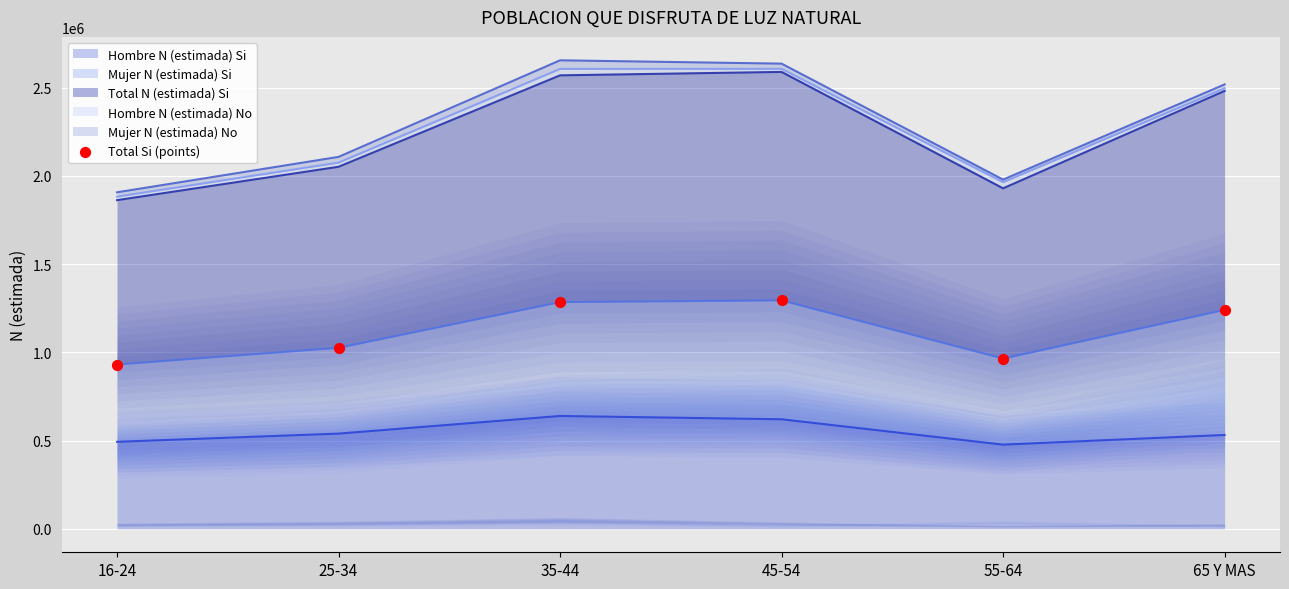

Which has a higher value, 16-24 or 45-54?

45-54